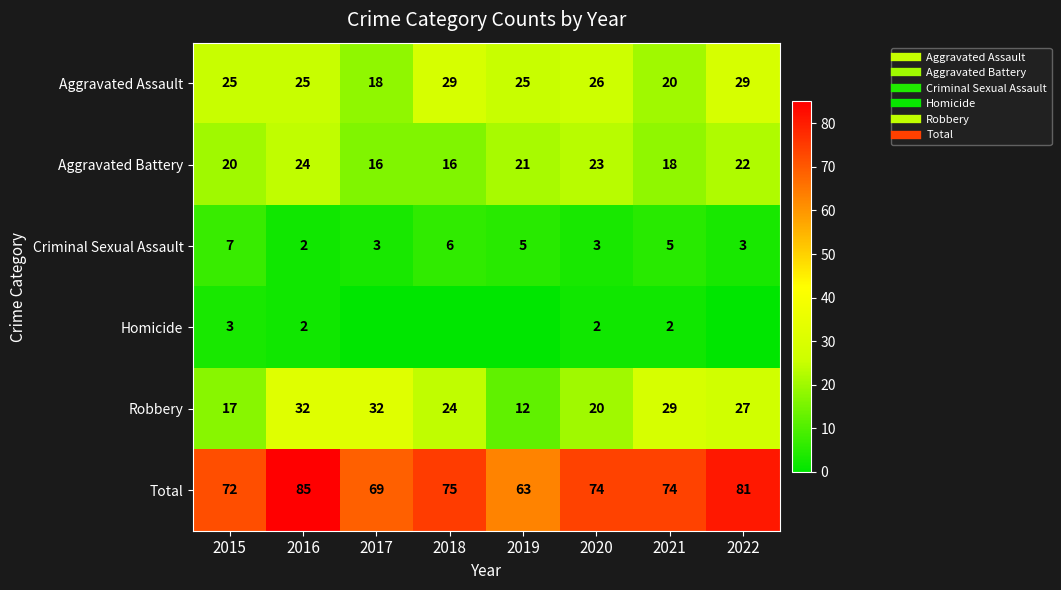

Is the value of Robbery at 2020 greater than the value of Aggravated Battery at 2018?

Yes